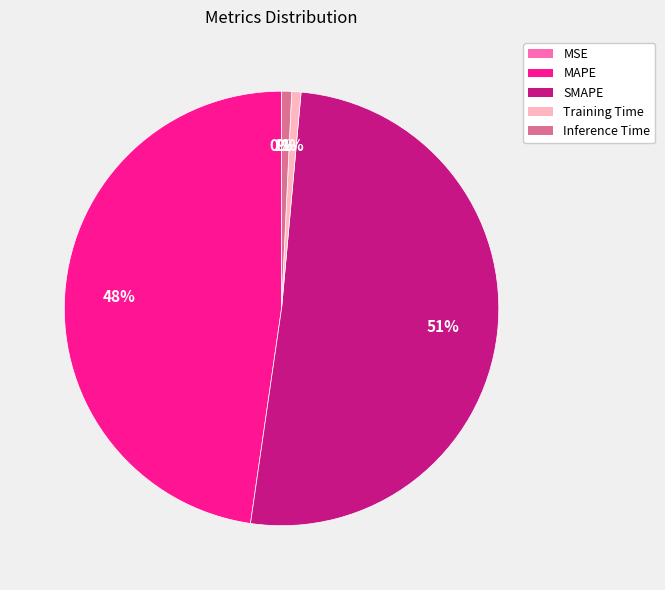

To the nearest percent, what is the average slice percentage?

20%